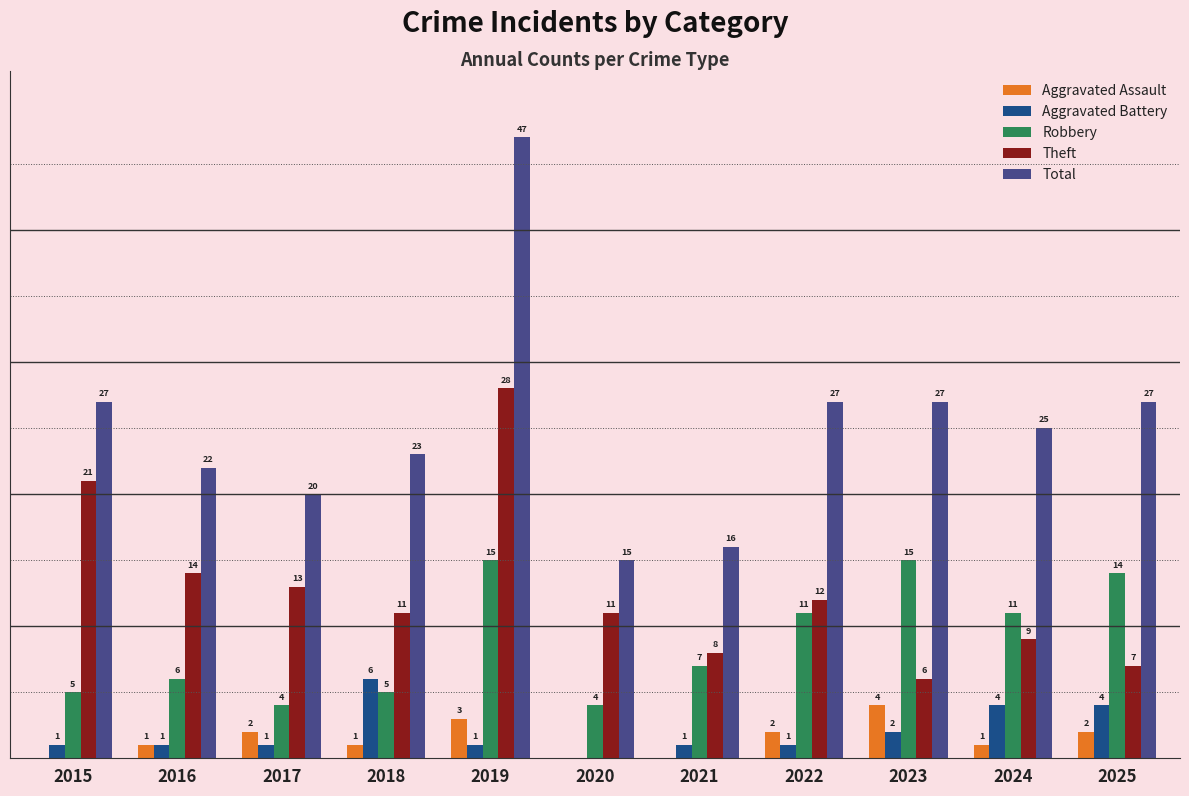

Is the value of Total at 2019 greater than the value of Theft at 2022?

Yes